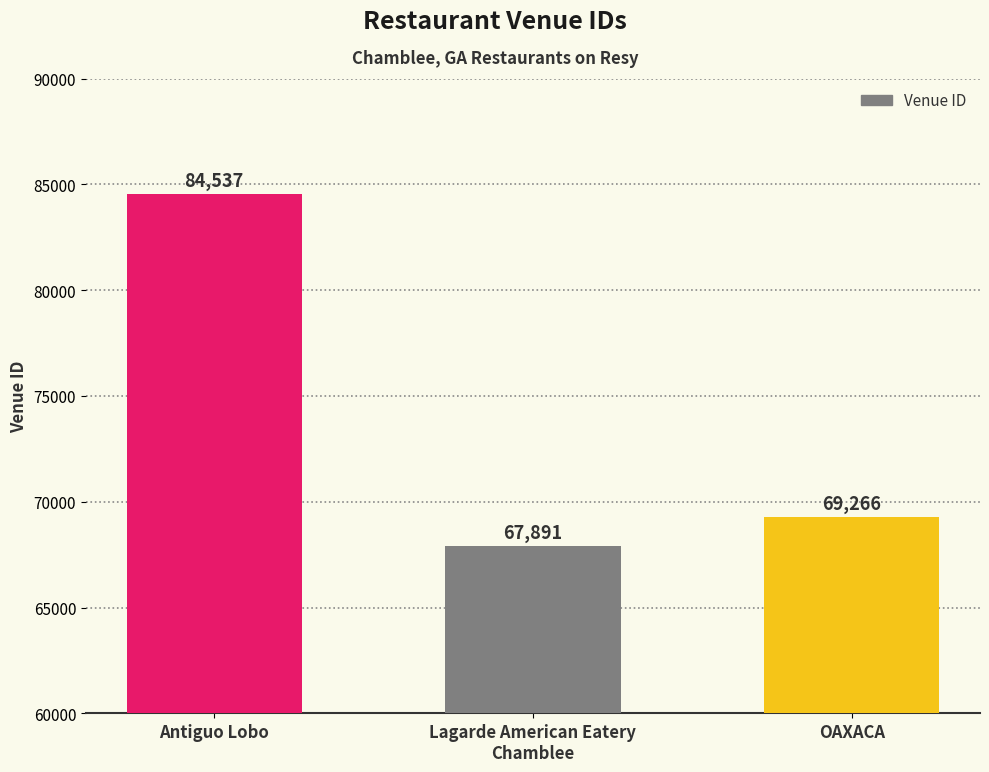

Which label corresponds to the smallest value in the chart?

Lagarde American Eatery
Chamblee